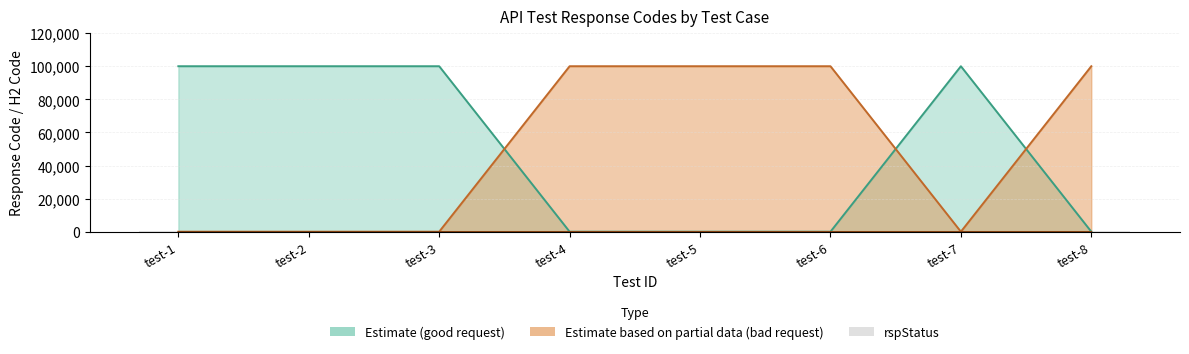

Are the bars grouped side by side (vs. stacked)?

No